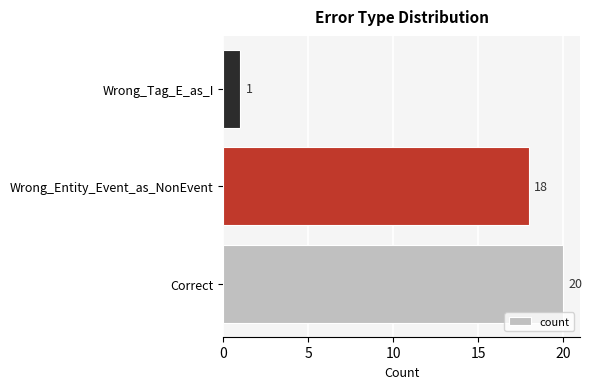

At which label is the value closest to 10?

Wrong_Entity_Event_as_NonEvent